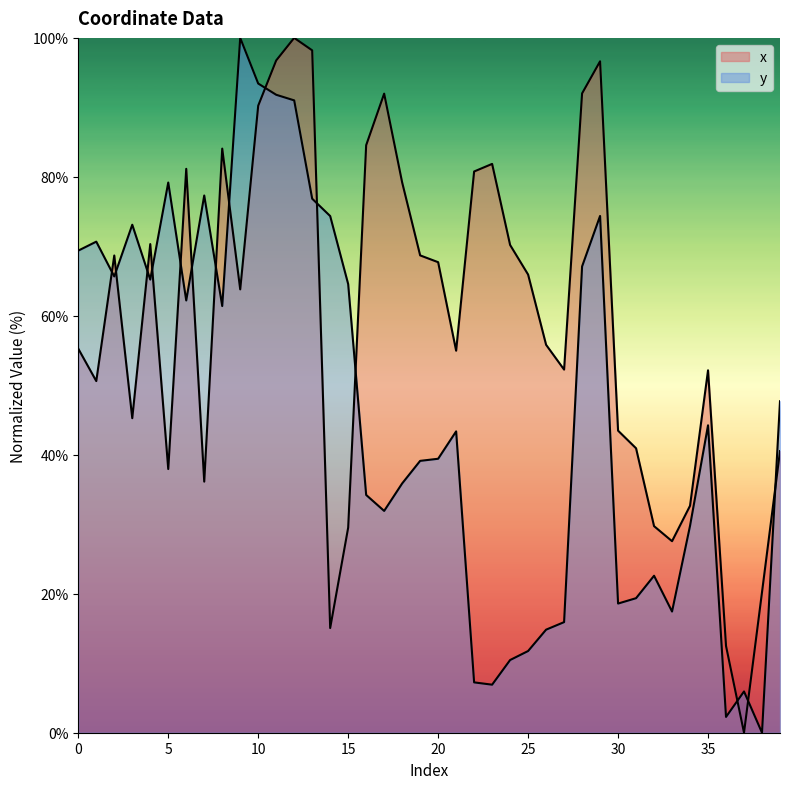

What is the greatest value displayed?

100.0